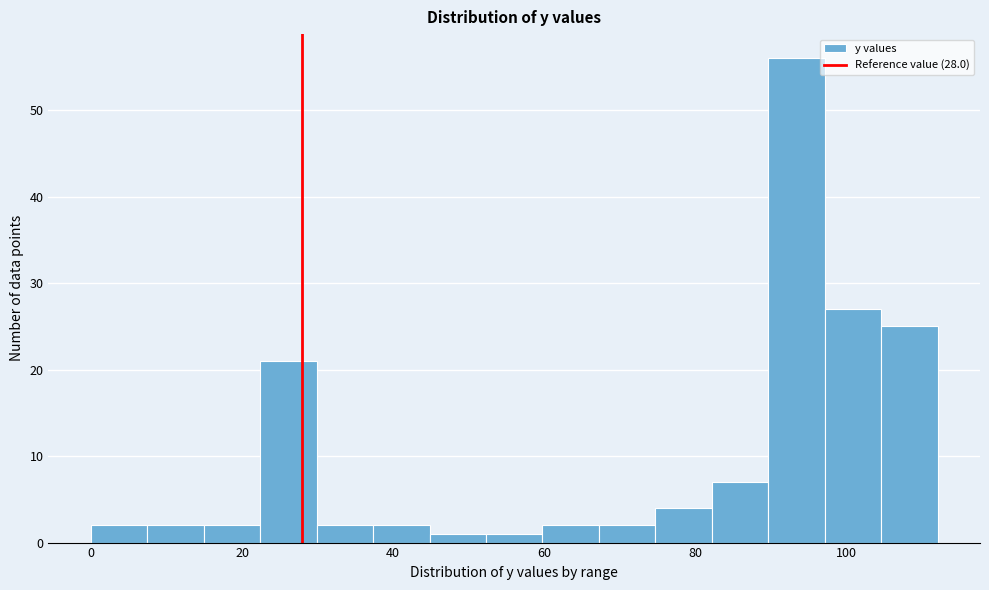

Read against the x-axis, roughly where is the centre of the tallest bar?

94